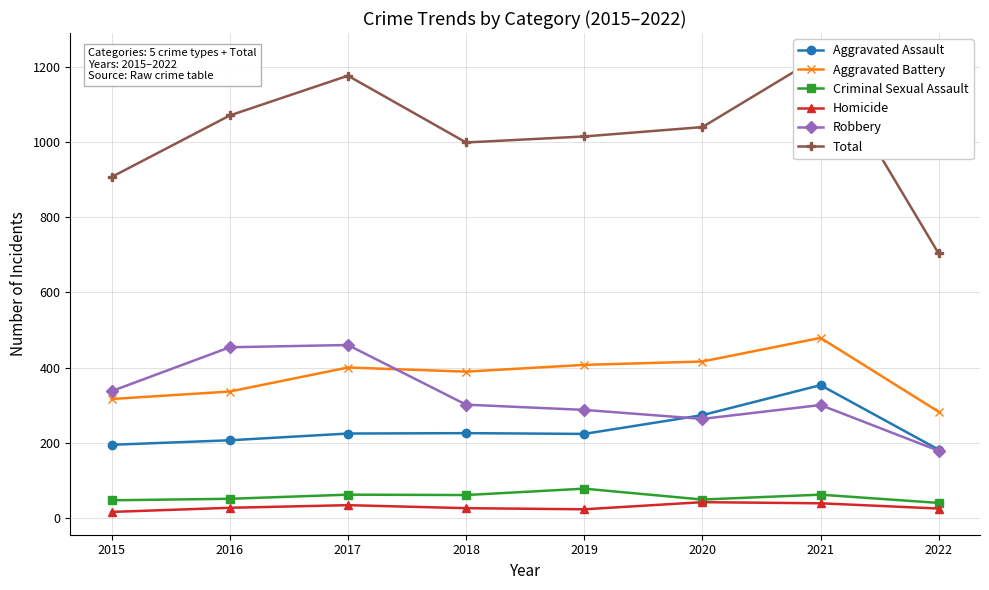

At which category does Total reach its first local valley?

2018